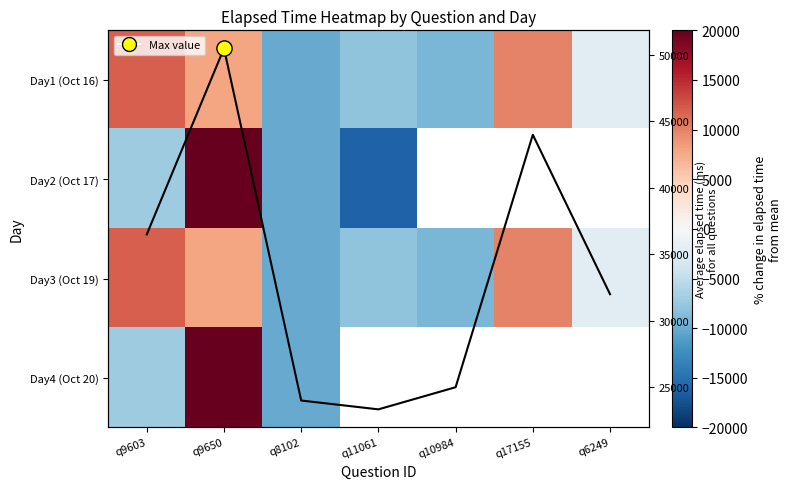

List the series in order of their peak value, highest first.

Avg elapsed time, Day2 (Oct 17), Day4 (Oct 20), Day1 (Oct 16), Day3 (Oct 19)